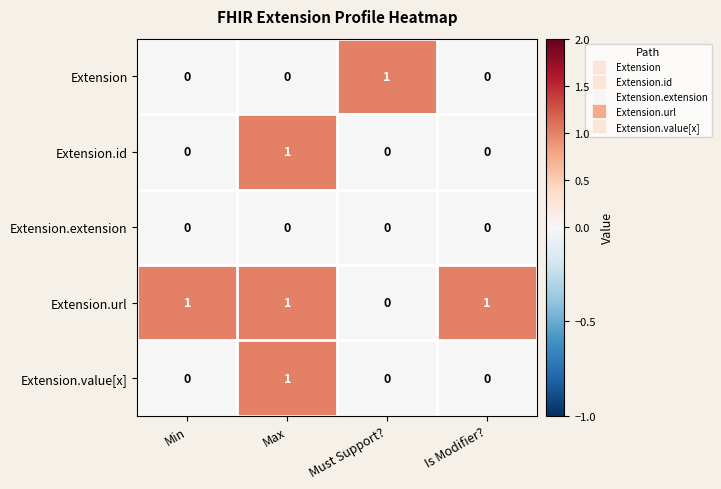

Which series has the largest total across all categories?

Extension.url